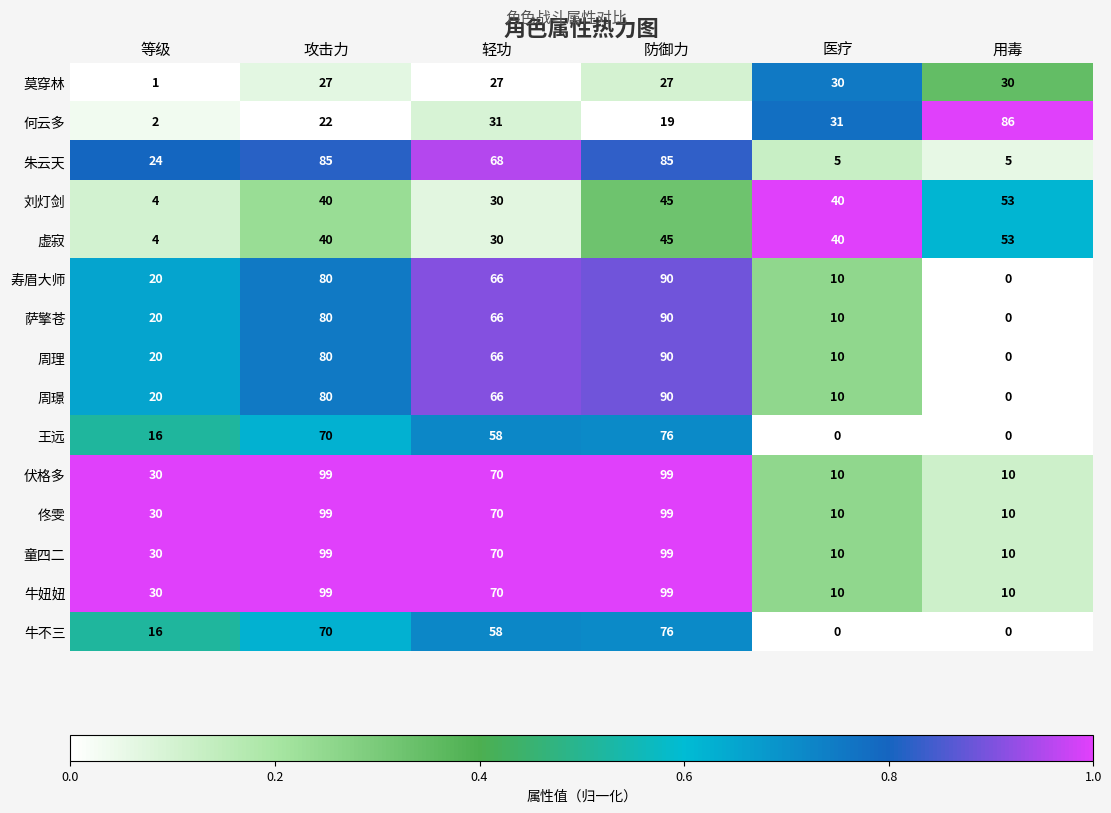

Count the 佟雯 values in the range 10 to 99.

6